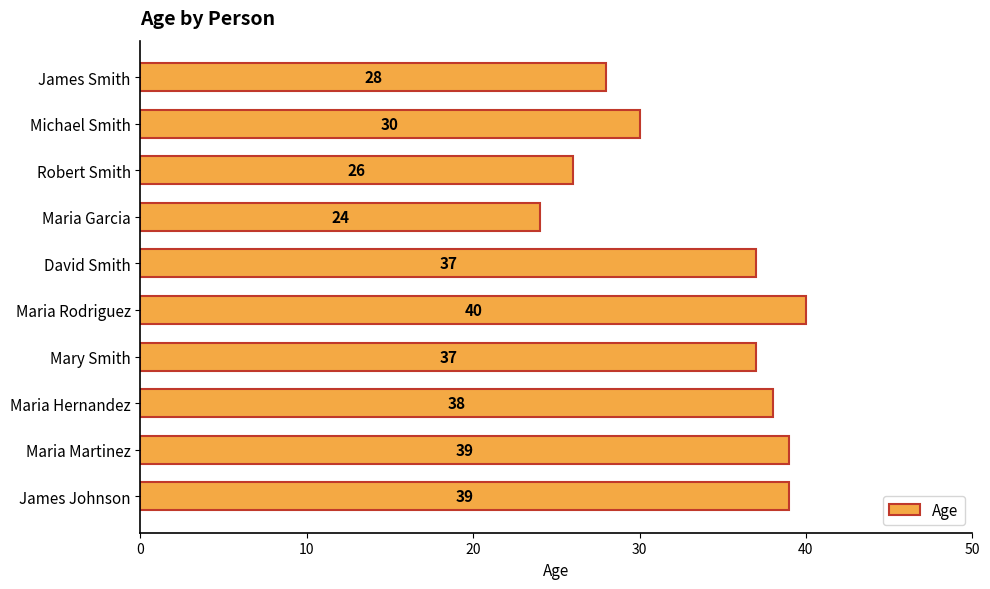

The chart shows a value of 14 at James Smith. True or false?

False